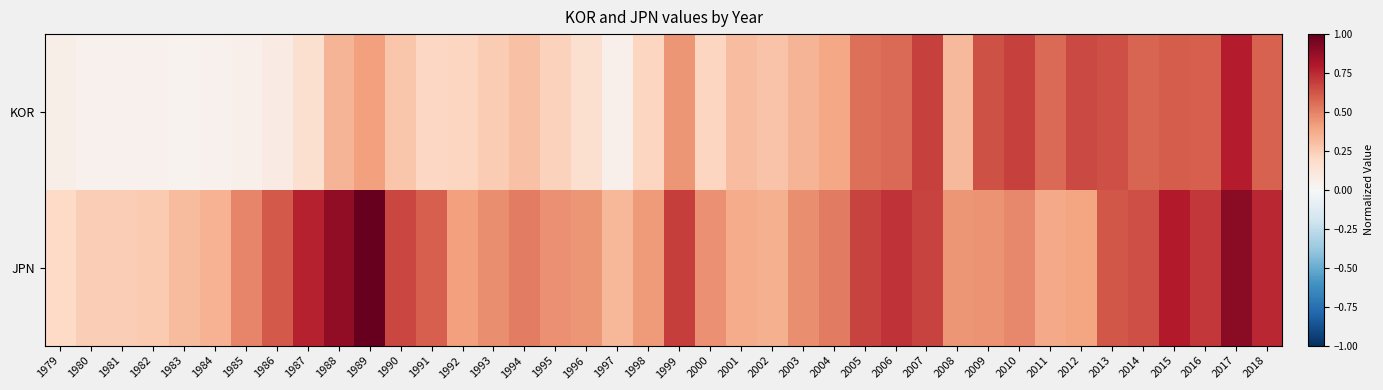

At which category is the sum across all series the highest?

2017